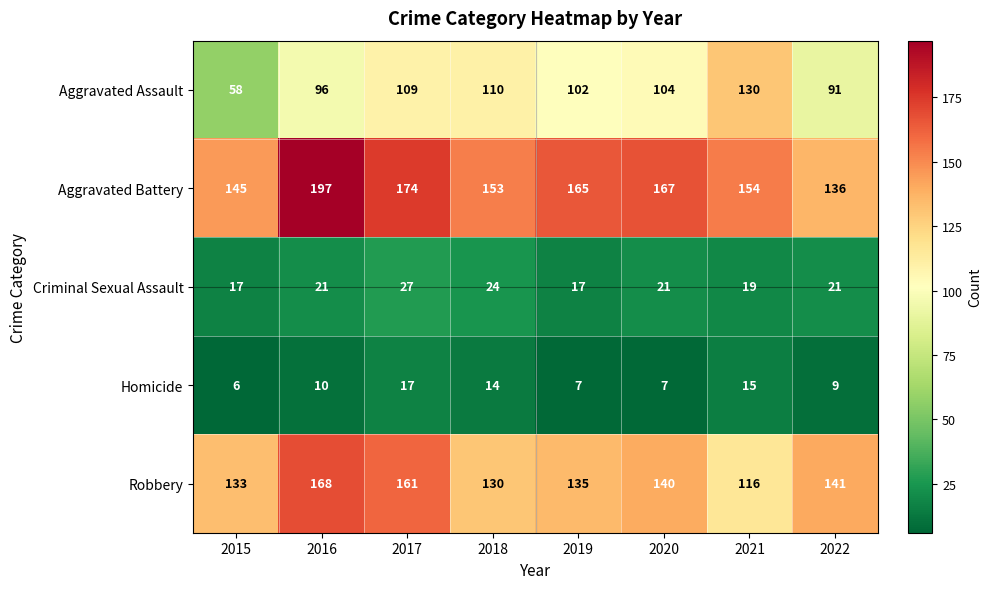

What is the minimum value shown in the chart?

6